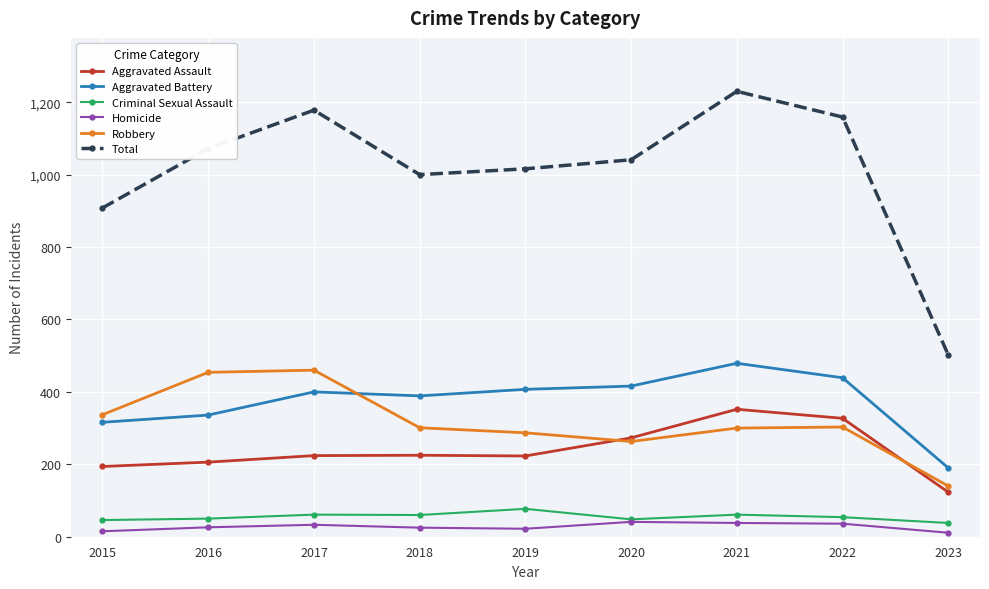

What is the maximum value for Homicide?

41